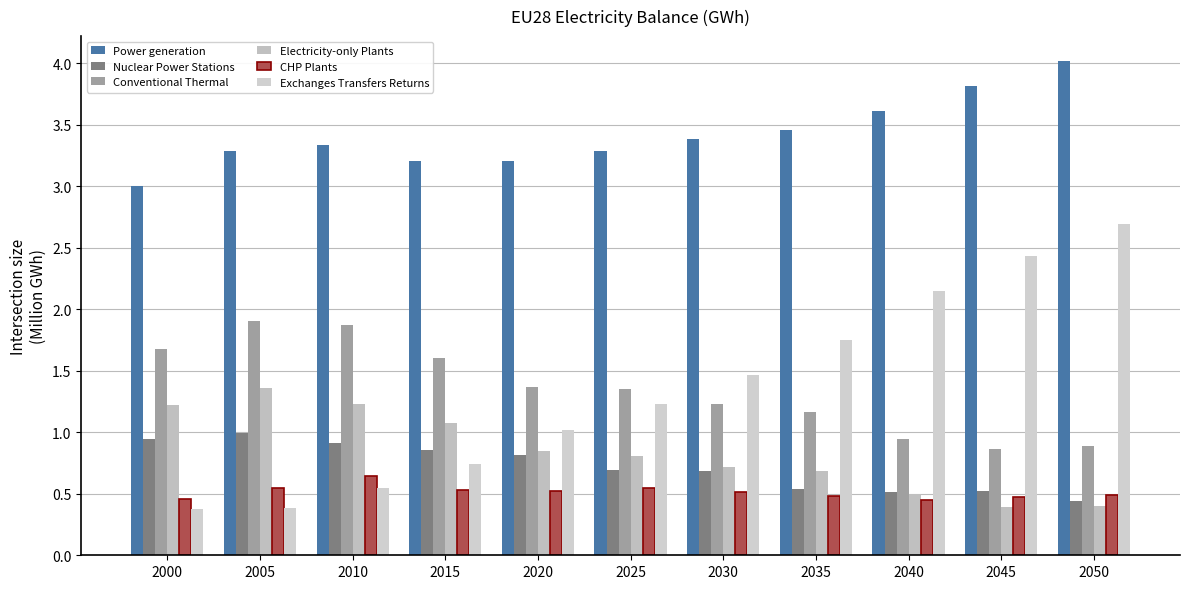

Rank the categories by Power generation value from highest to lowest.

2050, 2045, 2040, 2035, 2030, 2010, 2005, 2025, 2015, 2020, 2000